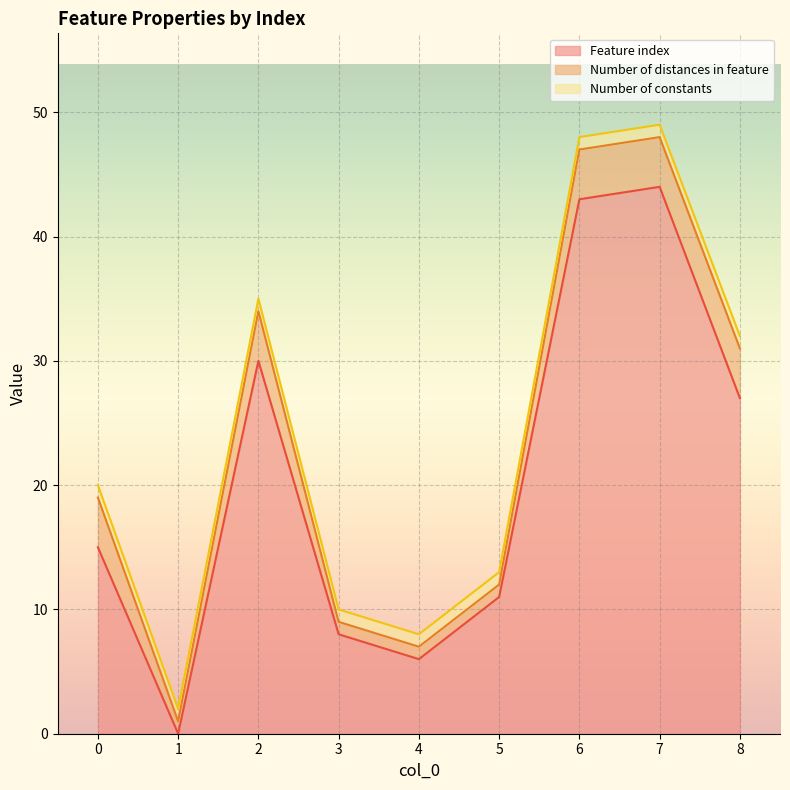

Between 6 and 3, which is larger?

6